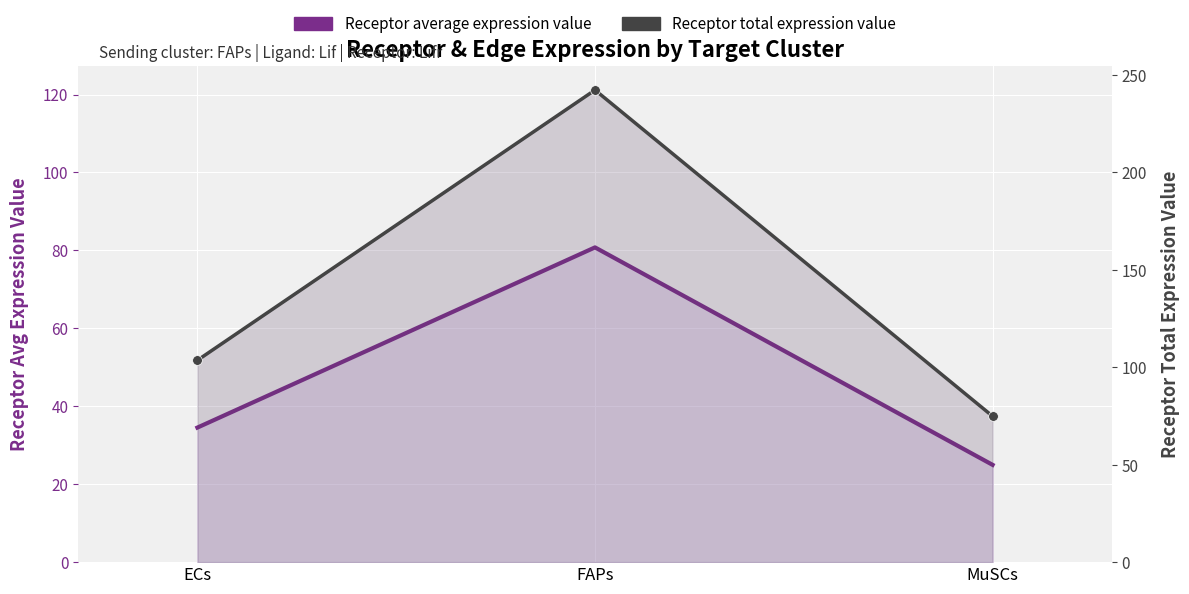

The Receptor average expression value series shows 18.6 at FAPs. True or false?

False